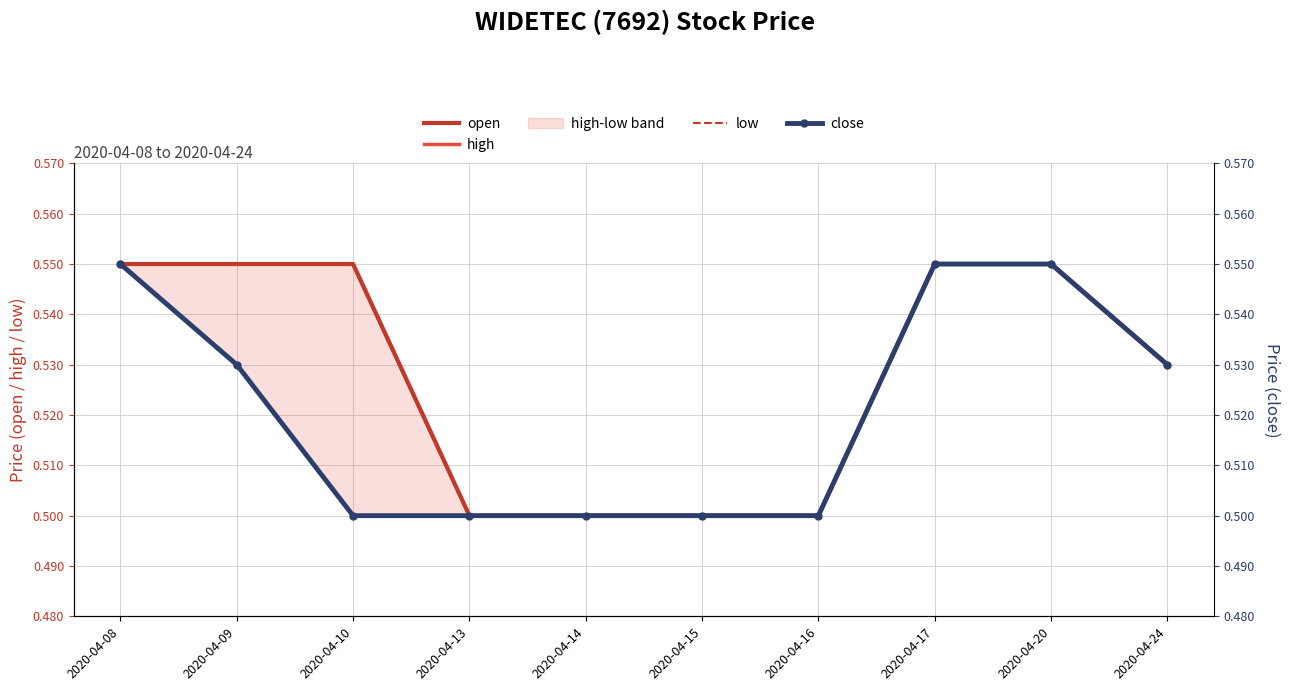

What is the highest value of the close series?

0.6